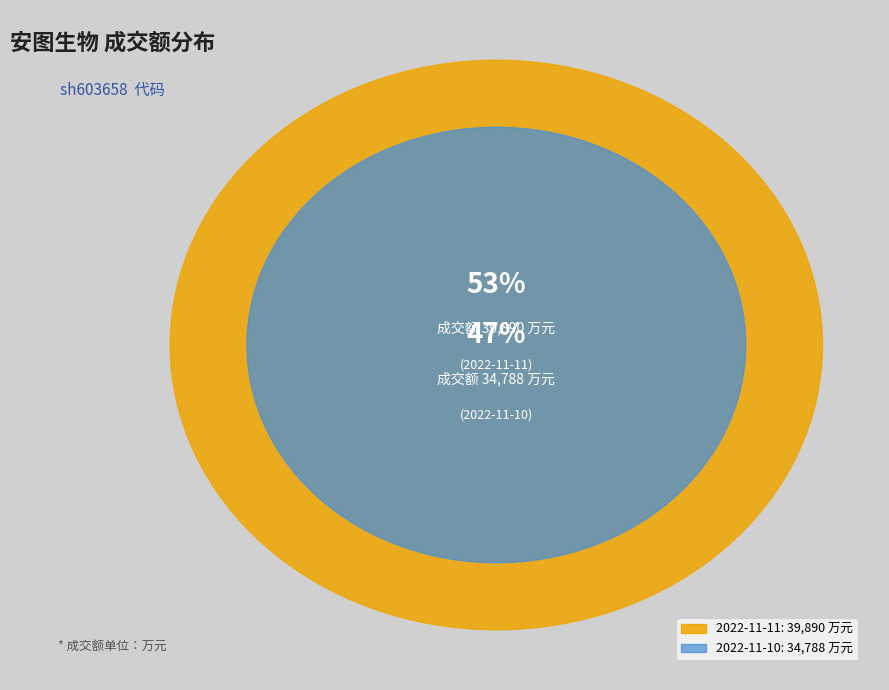

How many slices are in this pie chart?

2